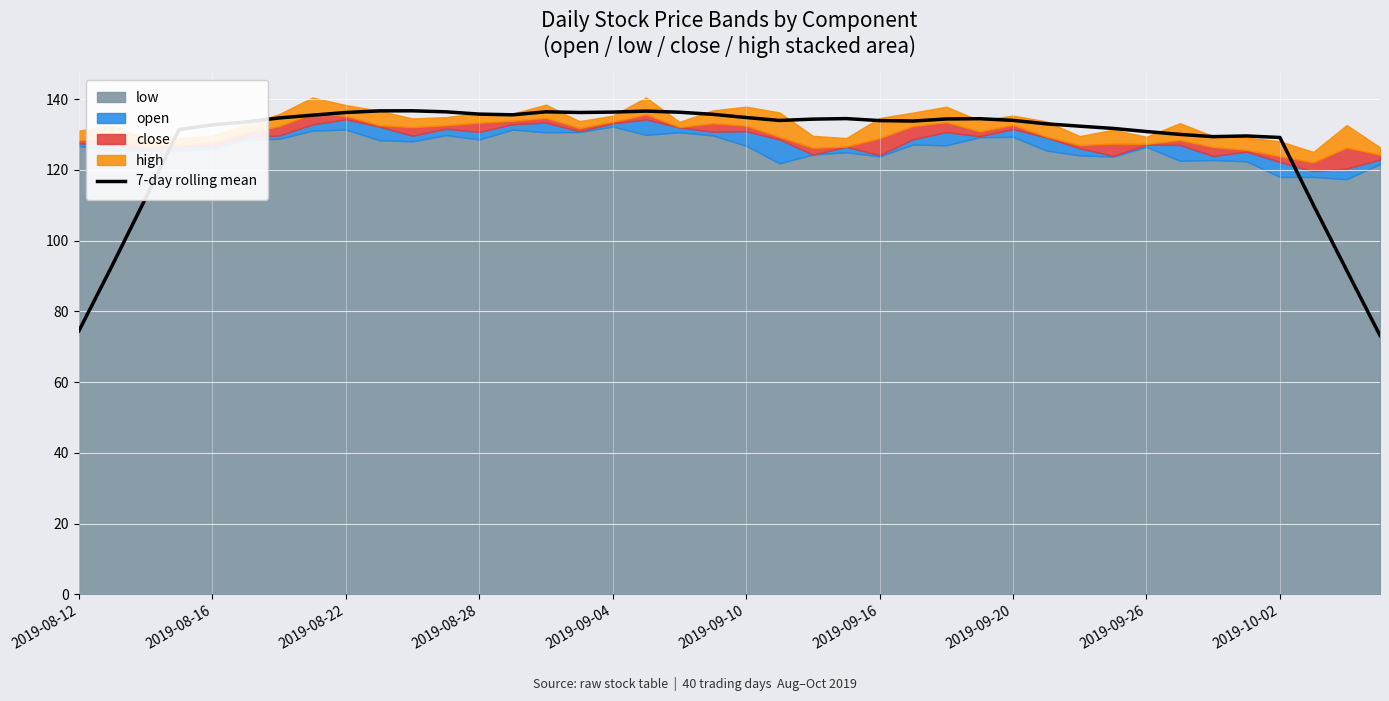

What is the highest value of the 7-day rolling mean series?

136.7